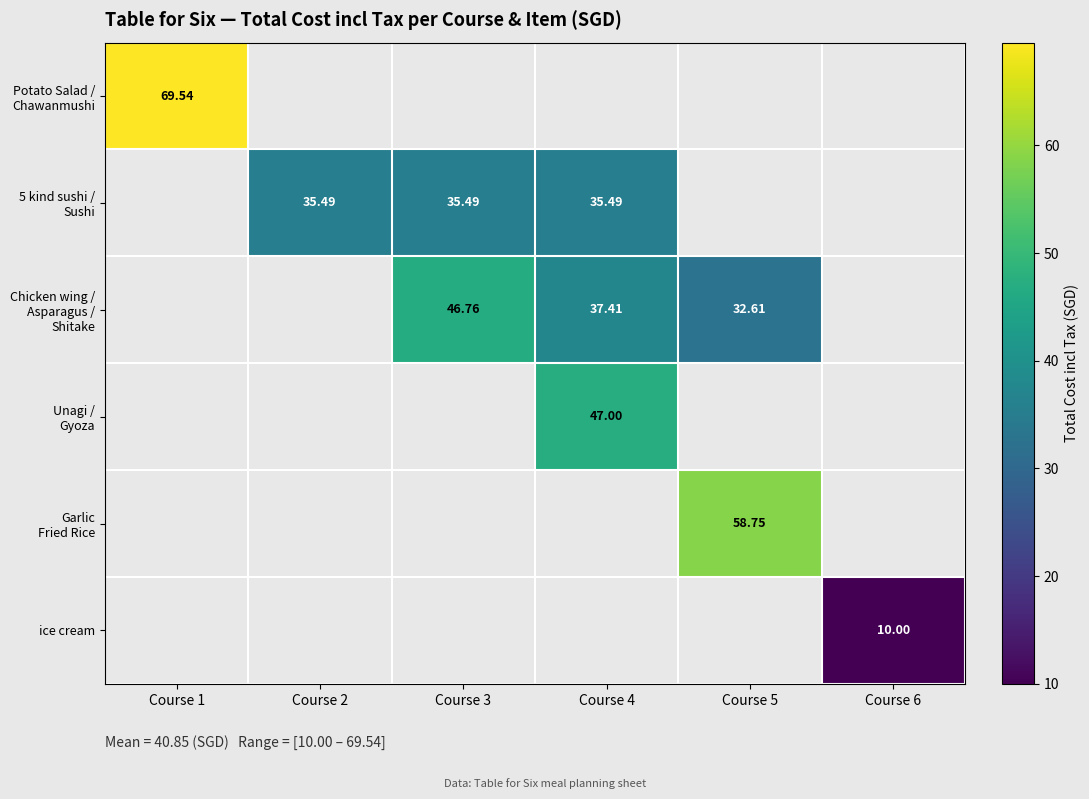

What is the highest value of the Potato Salad / Chawanmushi series?

69.5